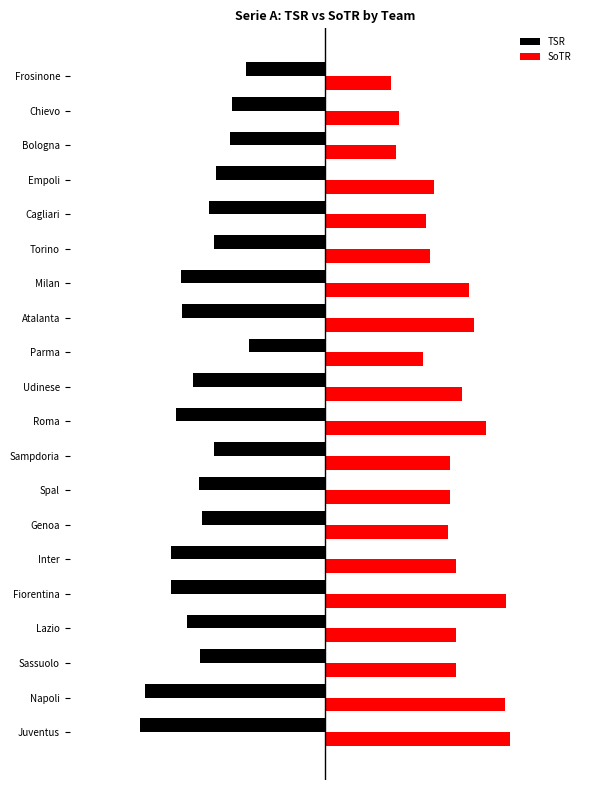

Rank the categories by SoTR value from lowest to highest.

Frosinone, Bologna, Chievo, Parma, Cagliari, Torino, Empoli, Genoa, Spal, Sampdoria, Sassuolo, Lazio, Inter, Udinese, Milan, Atalanta, Roma, Napoli, Fiorentina, Juventus